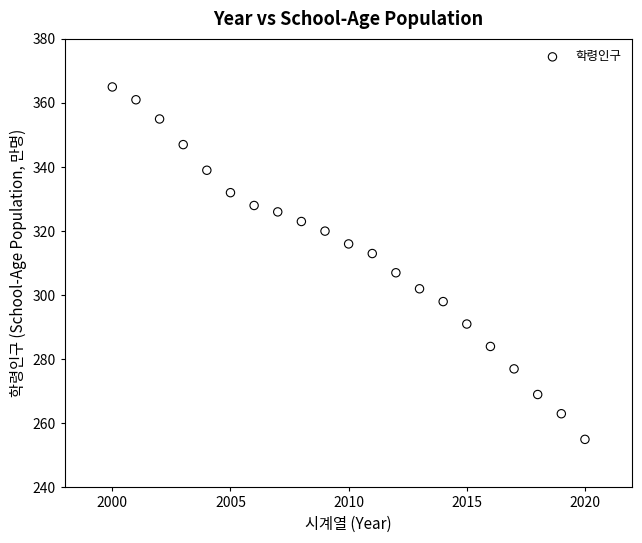

What is the range of X values (max minus min)?

20